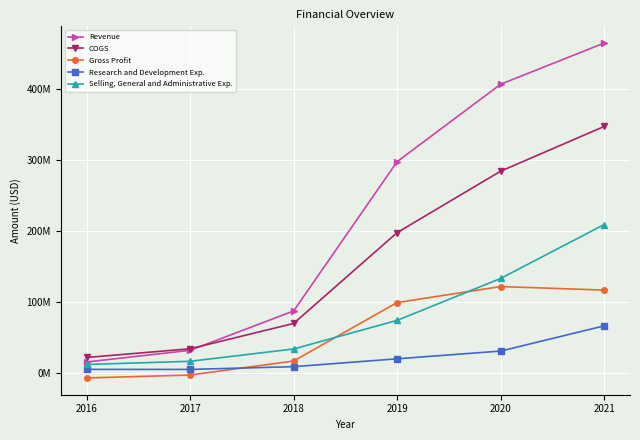

The value of Selling, General and Administrative Exp. at 2020 is 133655000. True or false?

True